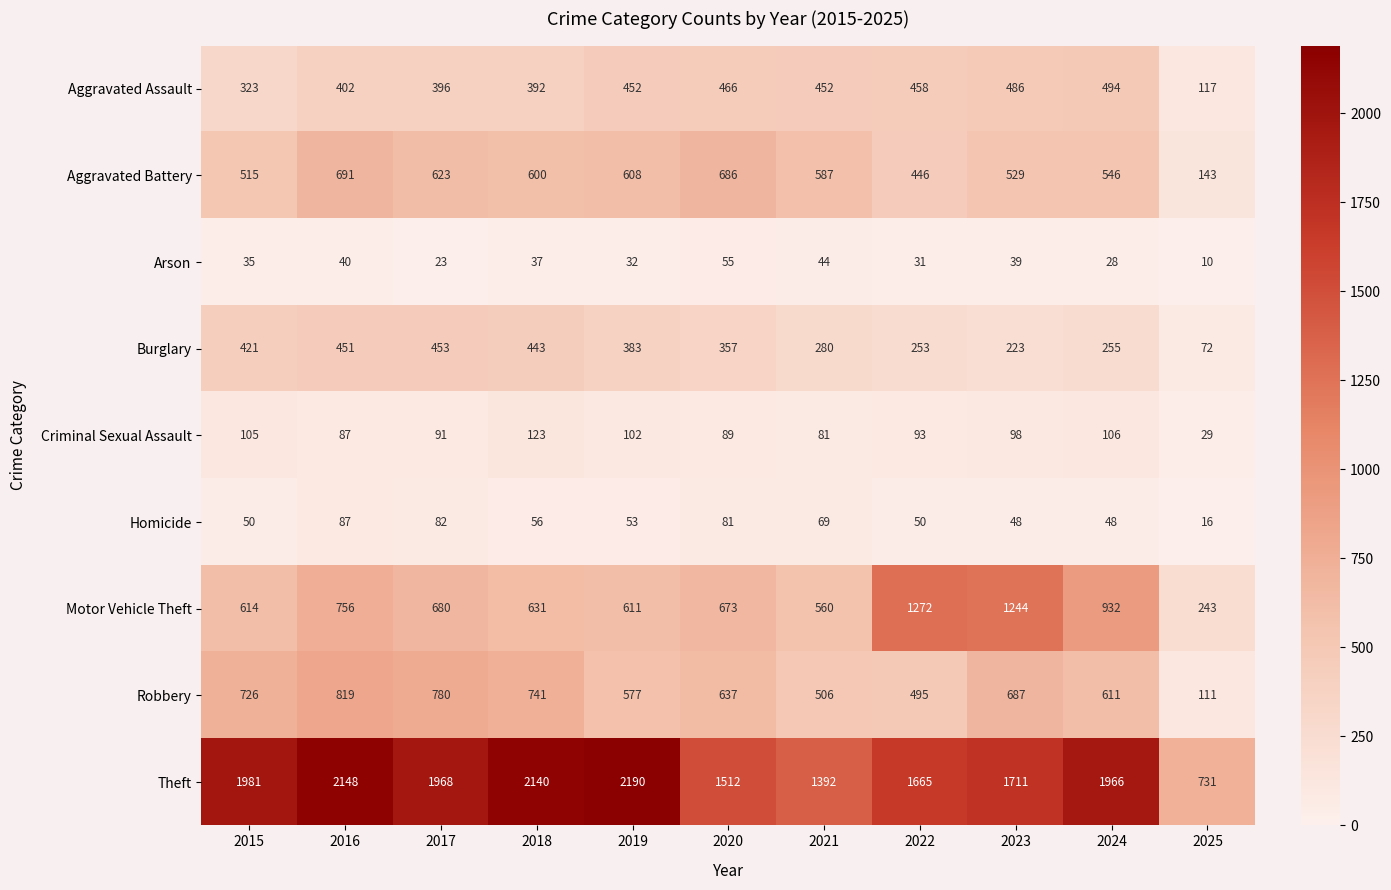

The value of Arson at 2017 is 31. True or false?

False